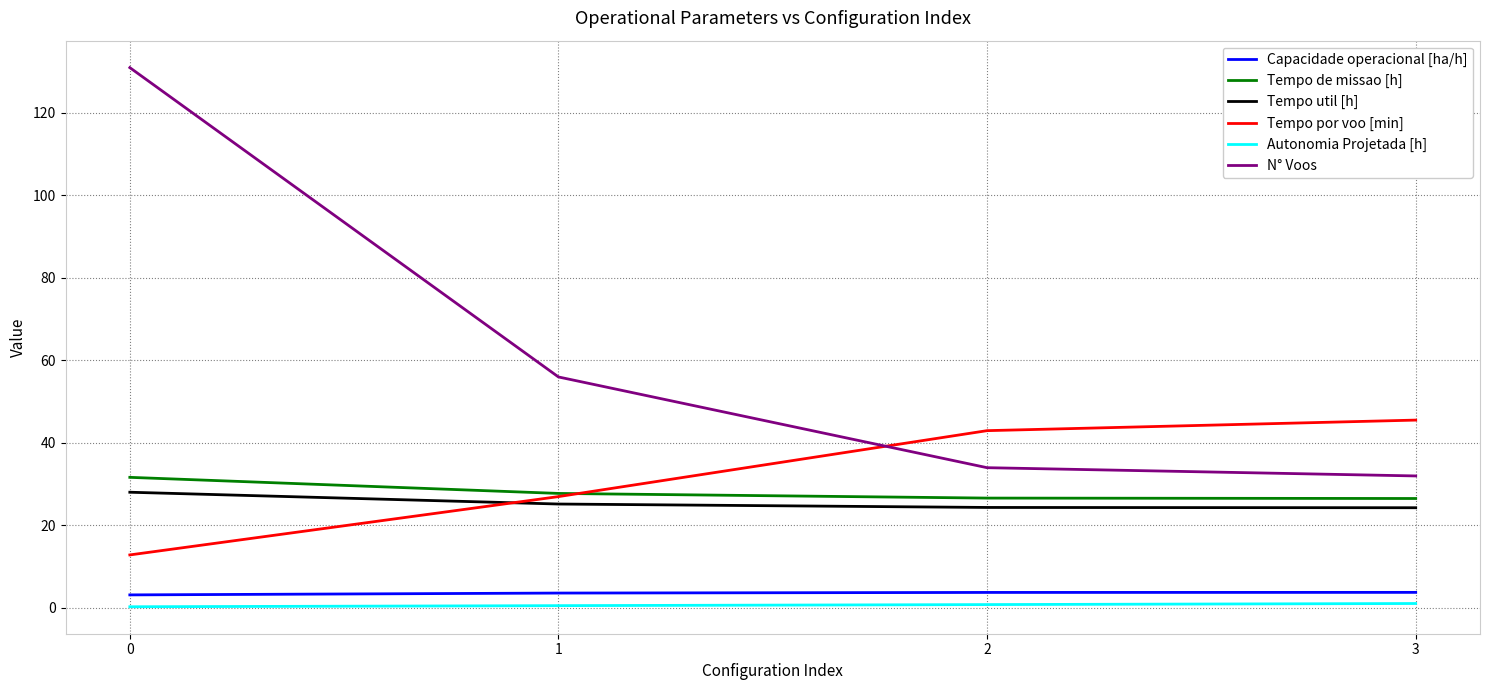

What is the lowest value of the Tempo de missao [h] series?

26.5